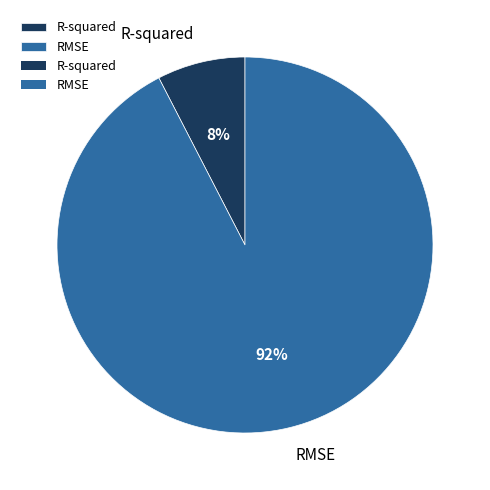

The R-squared slice represents 8% of the pie. True or false?

True